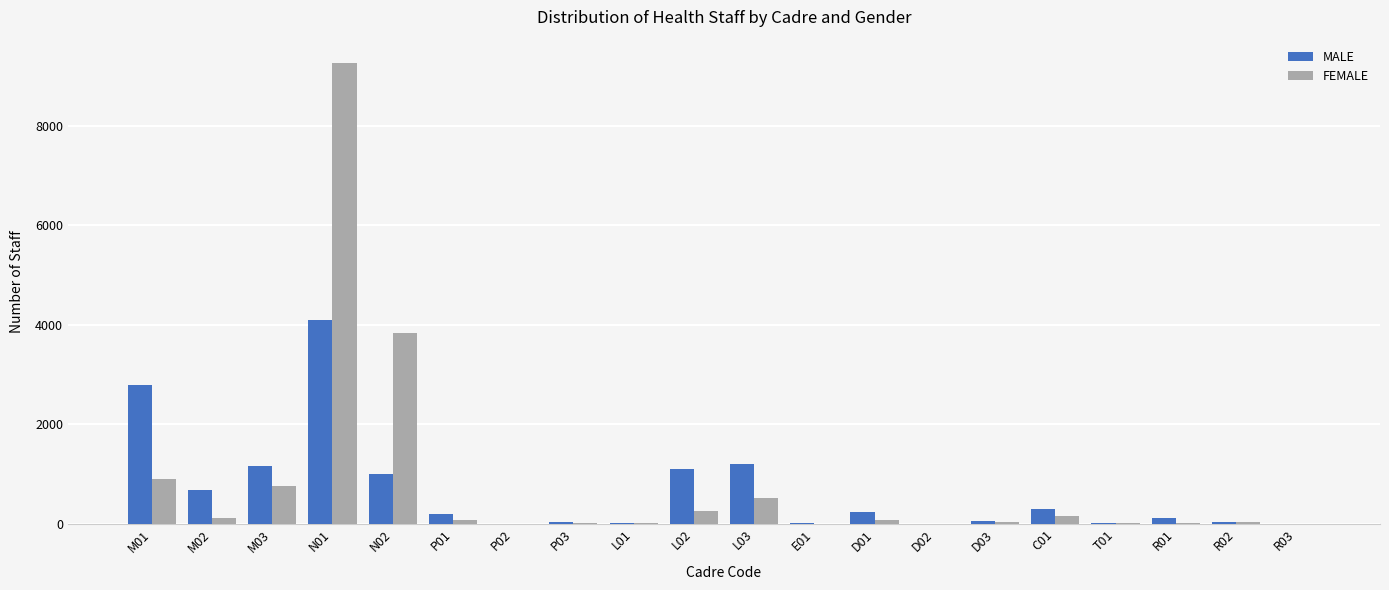

What is the maximum value for MALE?

4086